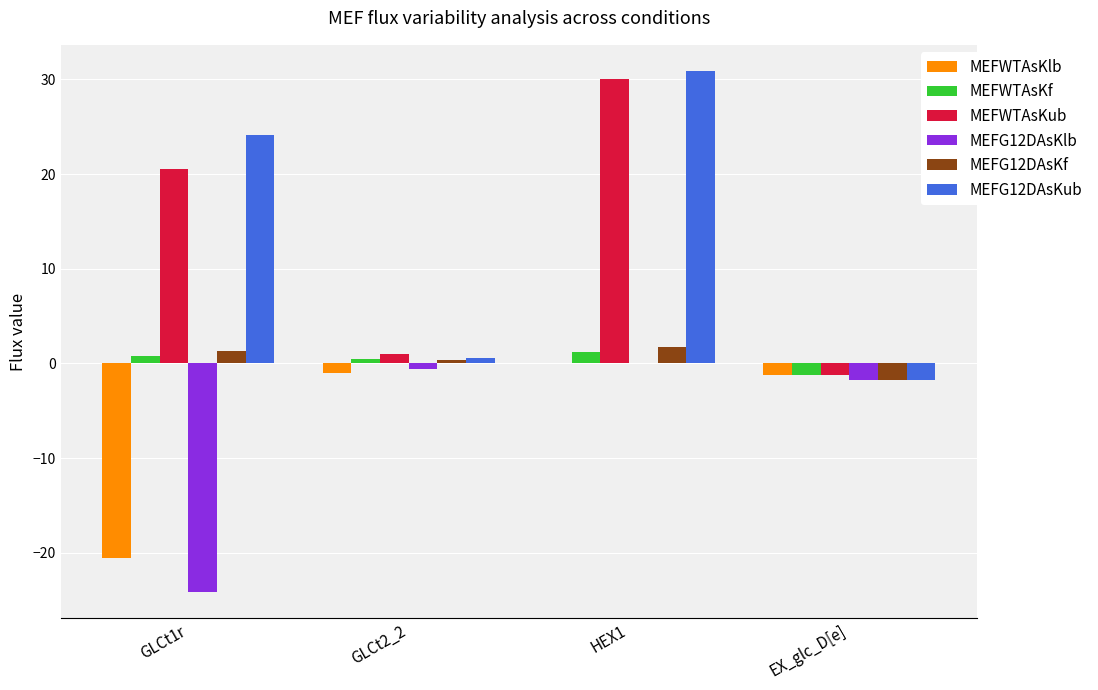

Are the bars grouped side by side (vs. stacked)?

Yes